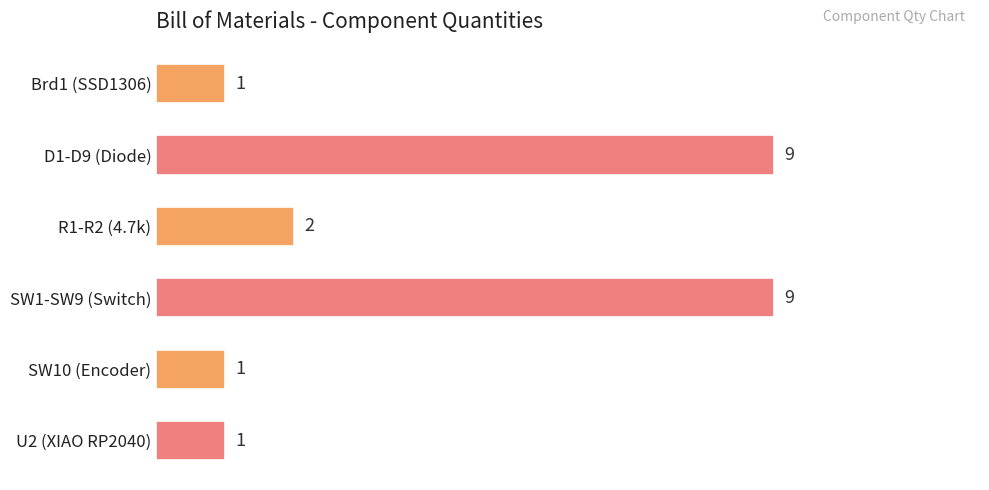

Approximately how many times larger is the value at SW1-SW9 (Switch) compared to Brd1 (SSD1306)?

9.0